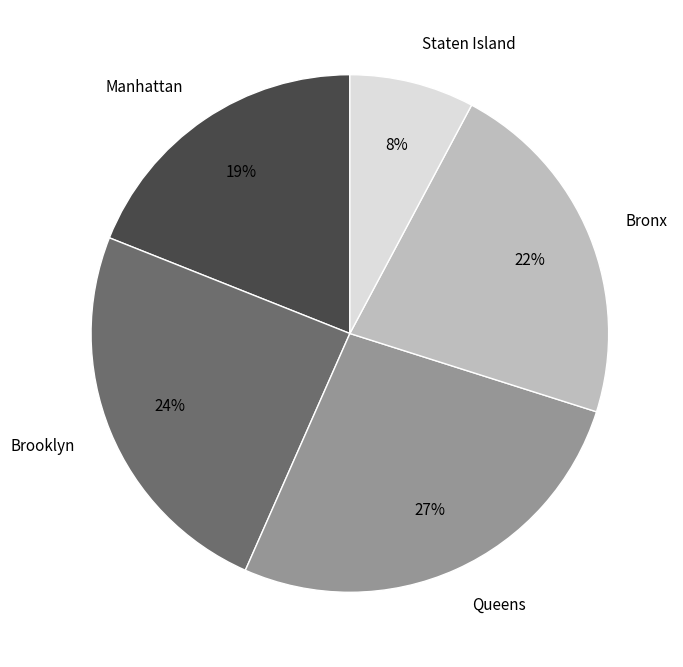

To the nearest percent, what portion does Queens represent?

27%